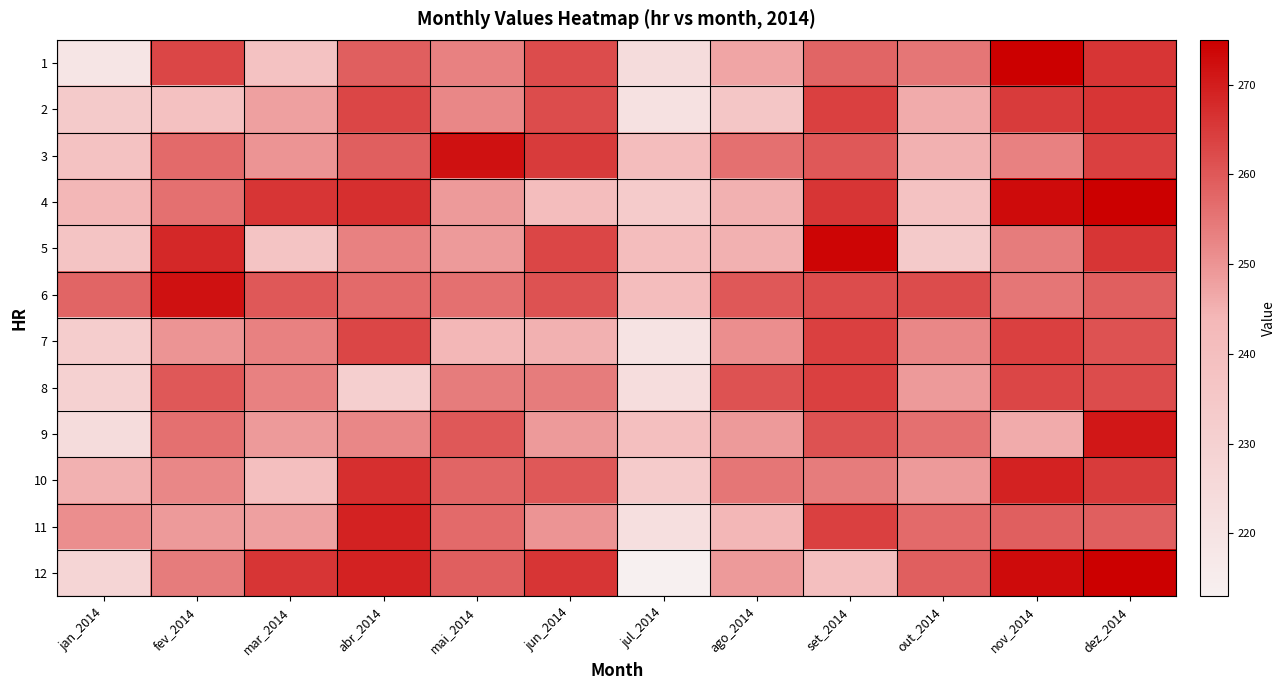

Between mai_2014 and out_2014, which series saw the biggest shift?

3